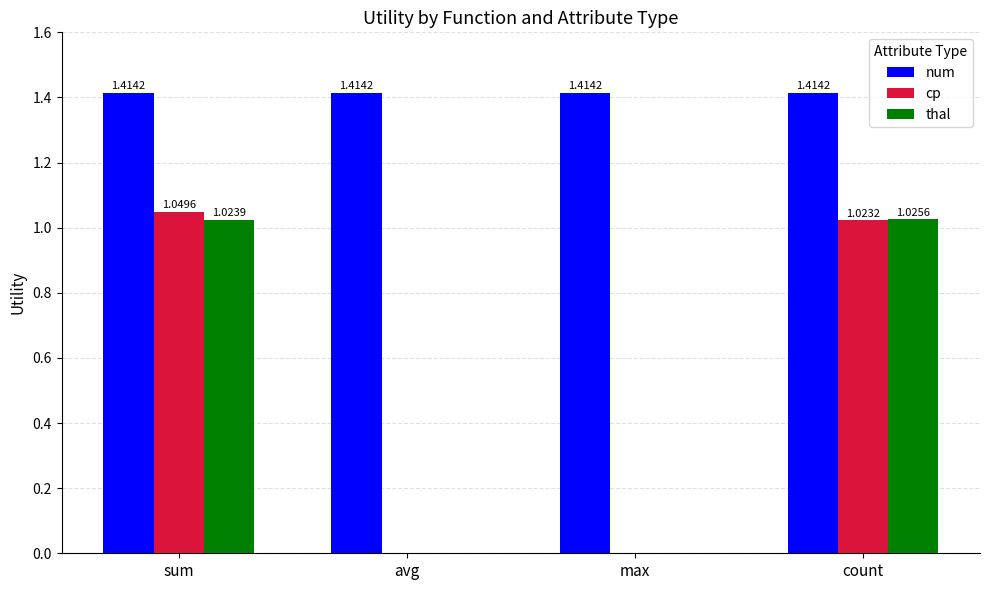

What is the sum of all thal values?

2.0